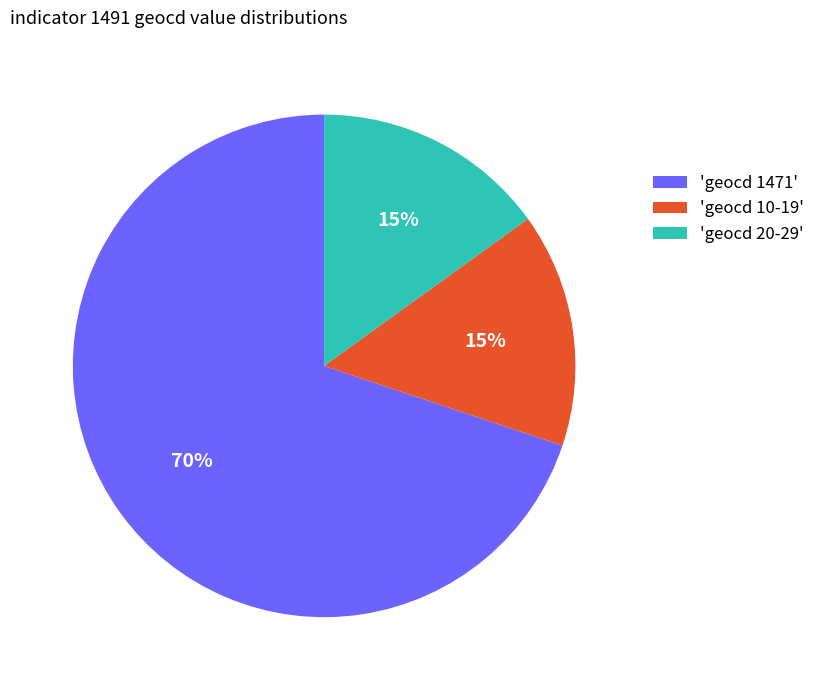

The 'geocd 1471' slice represents 70% of the pie. True or false?

True